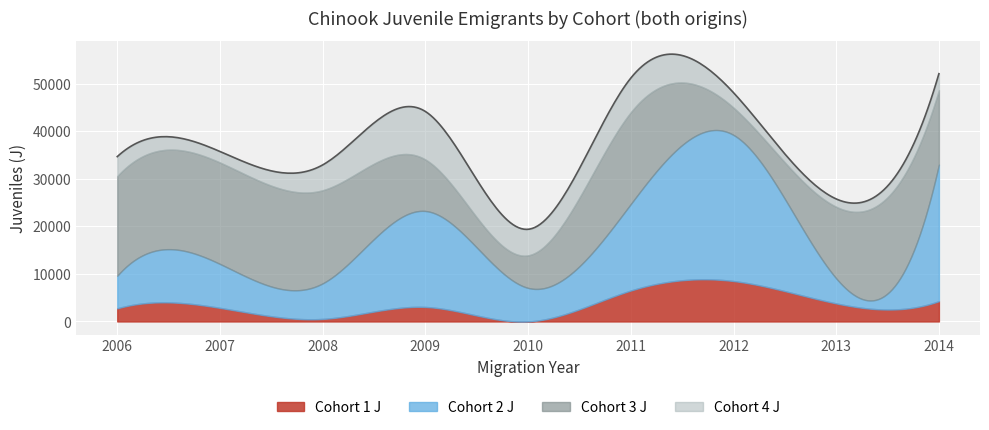

Rank the categories by Cohort 3 J value from lowest to highest.

2012, 2010, 2009, 2013, 2014, 2011, 2008, 2006, 2007